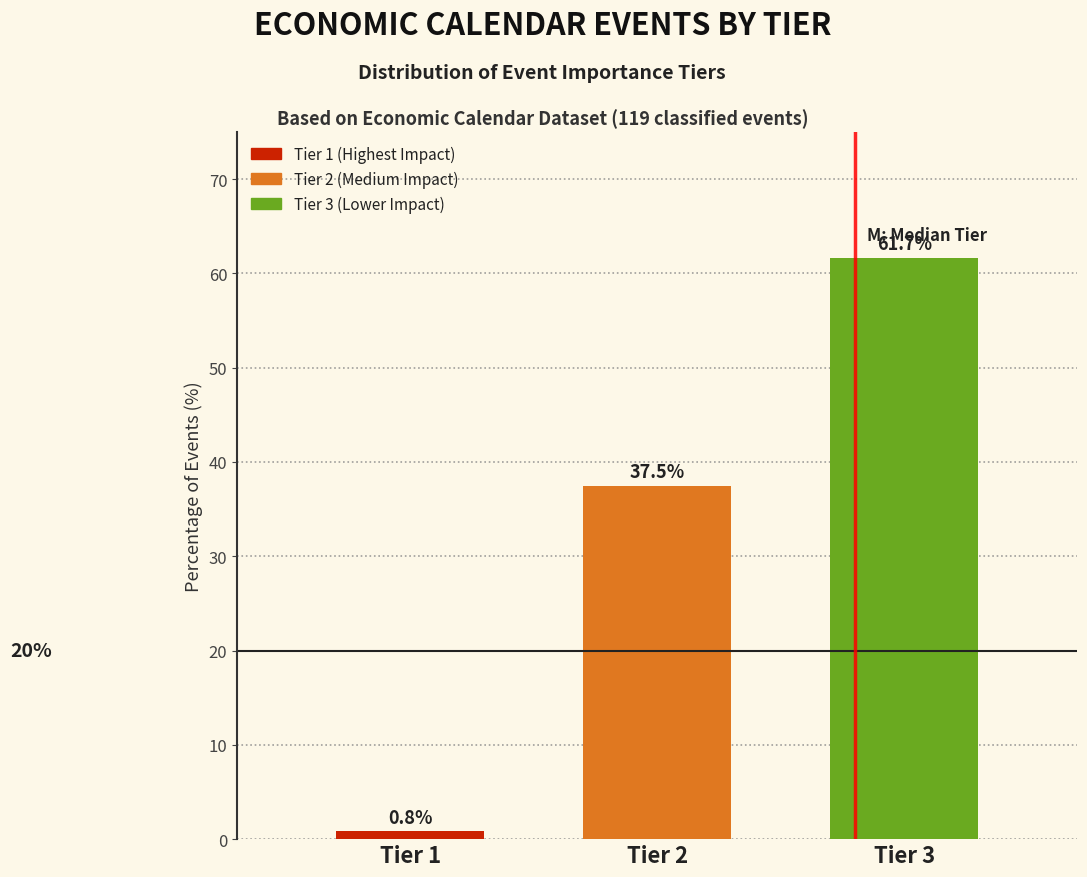

Reading right to left, what are all the values shown in this chart?

61.7	37.5	0.8